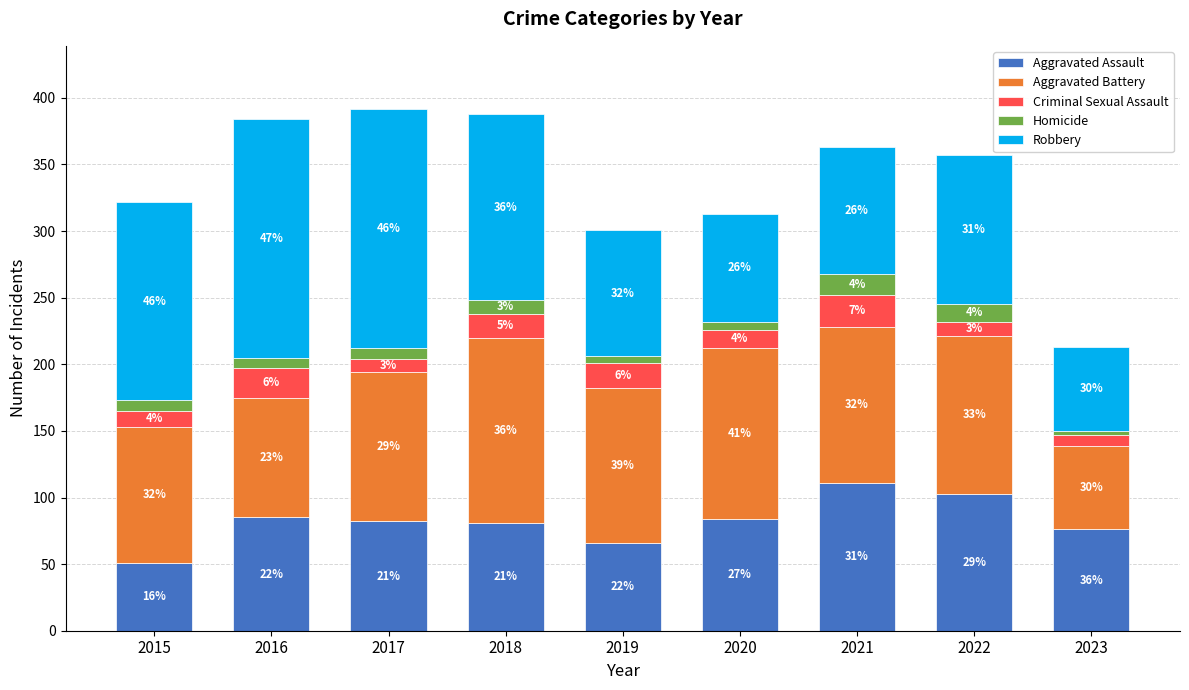

What value does the Aggravated Battery series have at 2018, to the nearest 10?

140